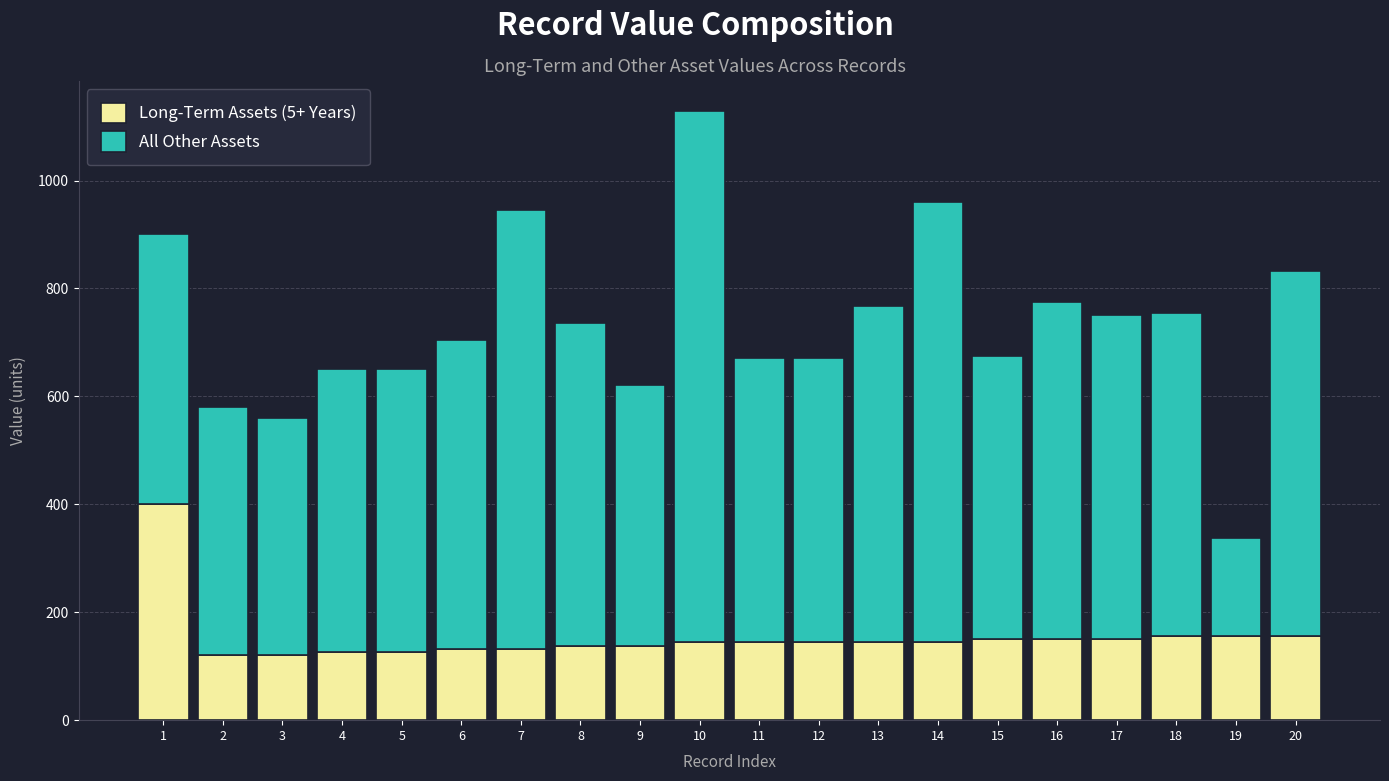

At which category is the sum across all series the highest?

10